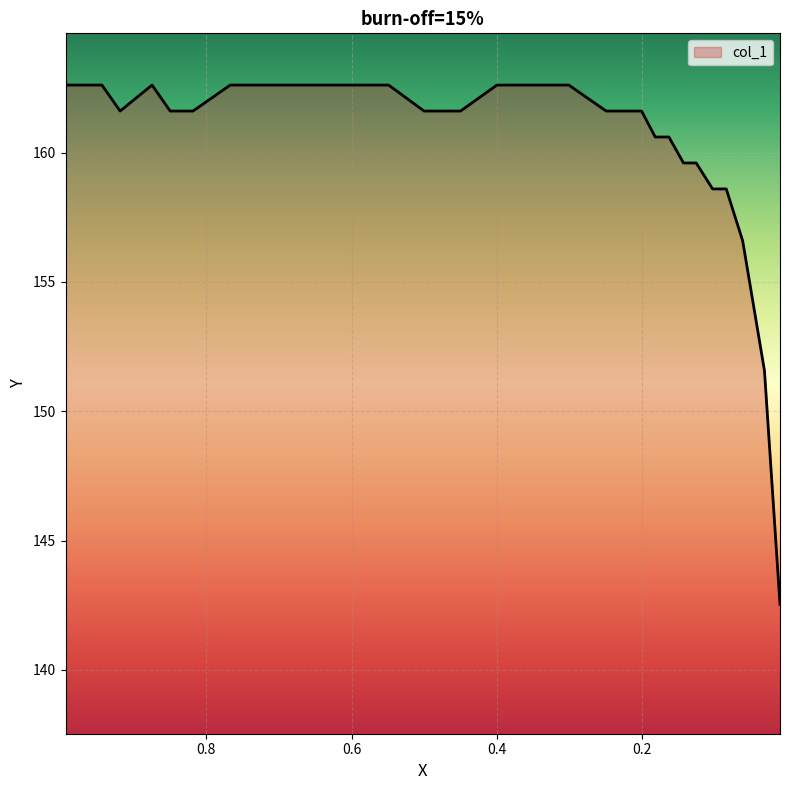

Where is the first local minimum?

0.9188